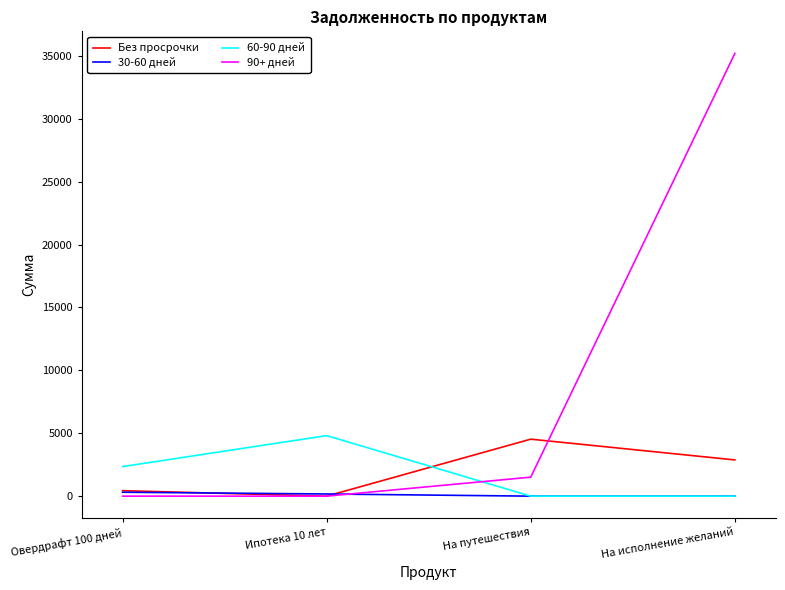

What is the average value of the 90+ дней series?

9174.5